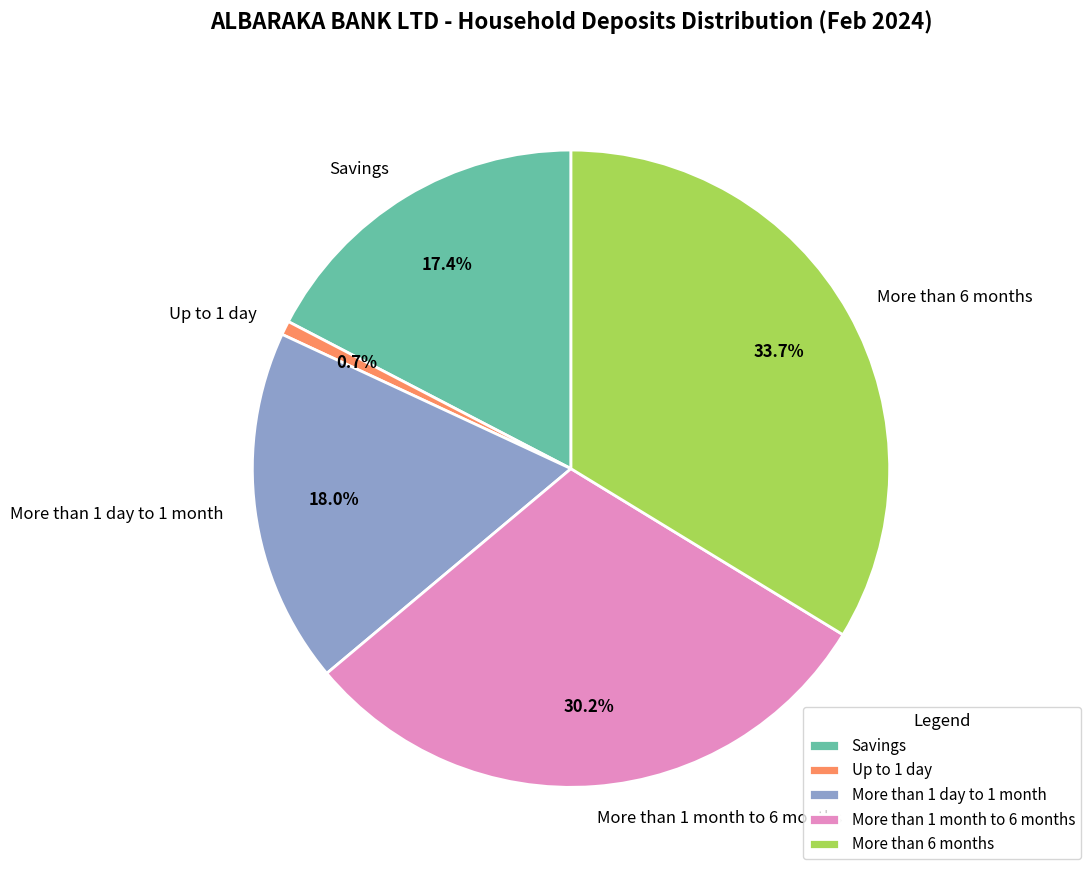

Rank the categories by value from highest to lowest.

More than 6 months, More than 1 month to 6 months, More than 1 day to 1 month, Savings, Up to 1 day